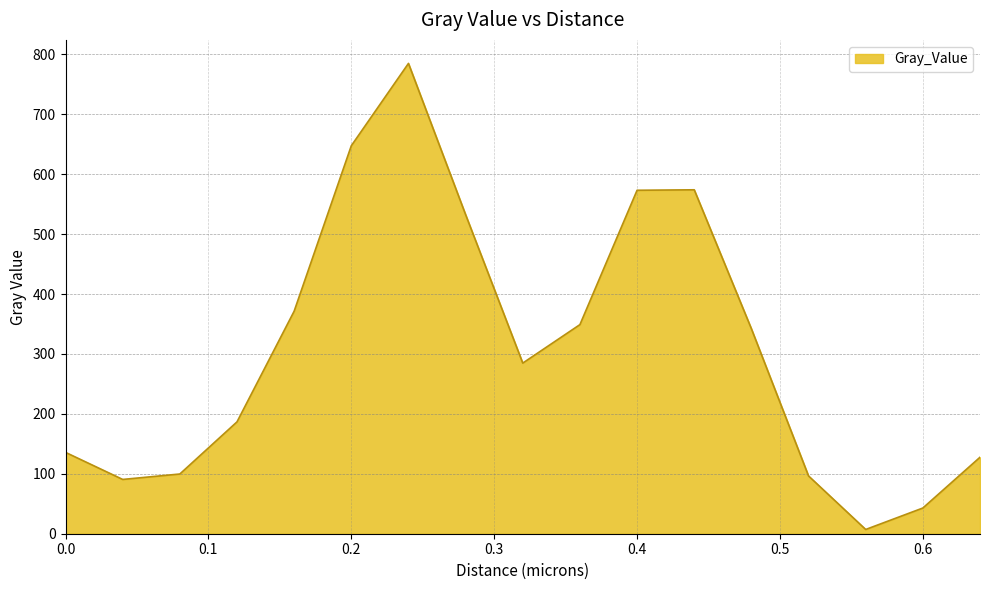

Rank the categories by value from lowest to highest.

0.56, 0.6, 0.04, 0.52, 0.08, 0.64, 0.0, 0.12, 0.32, 0.48, 0.36, 0.16, 0.28, 0.4, 0.44, 0.2, 0.24